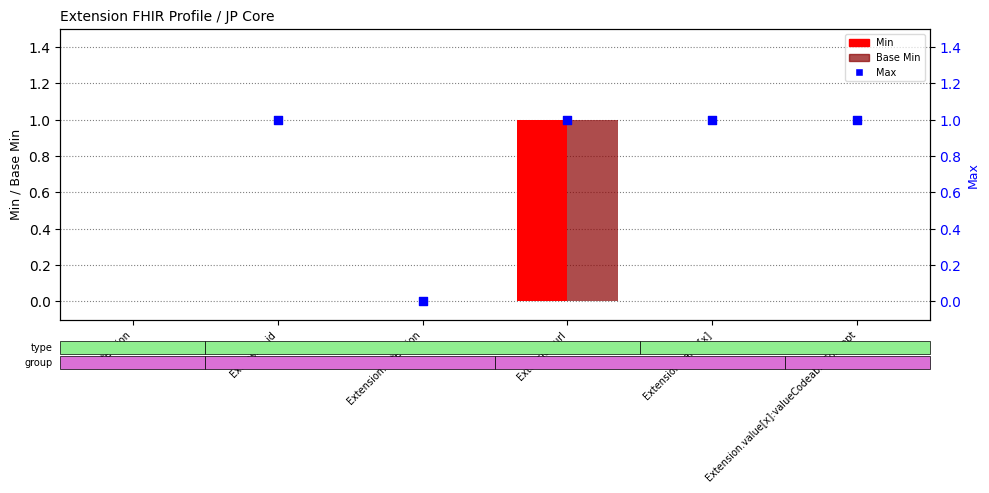

At which category is the sum across all series the highest?

Extension.url